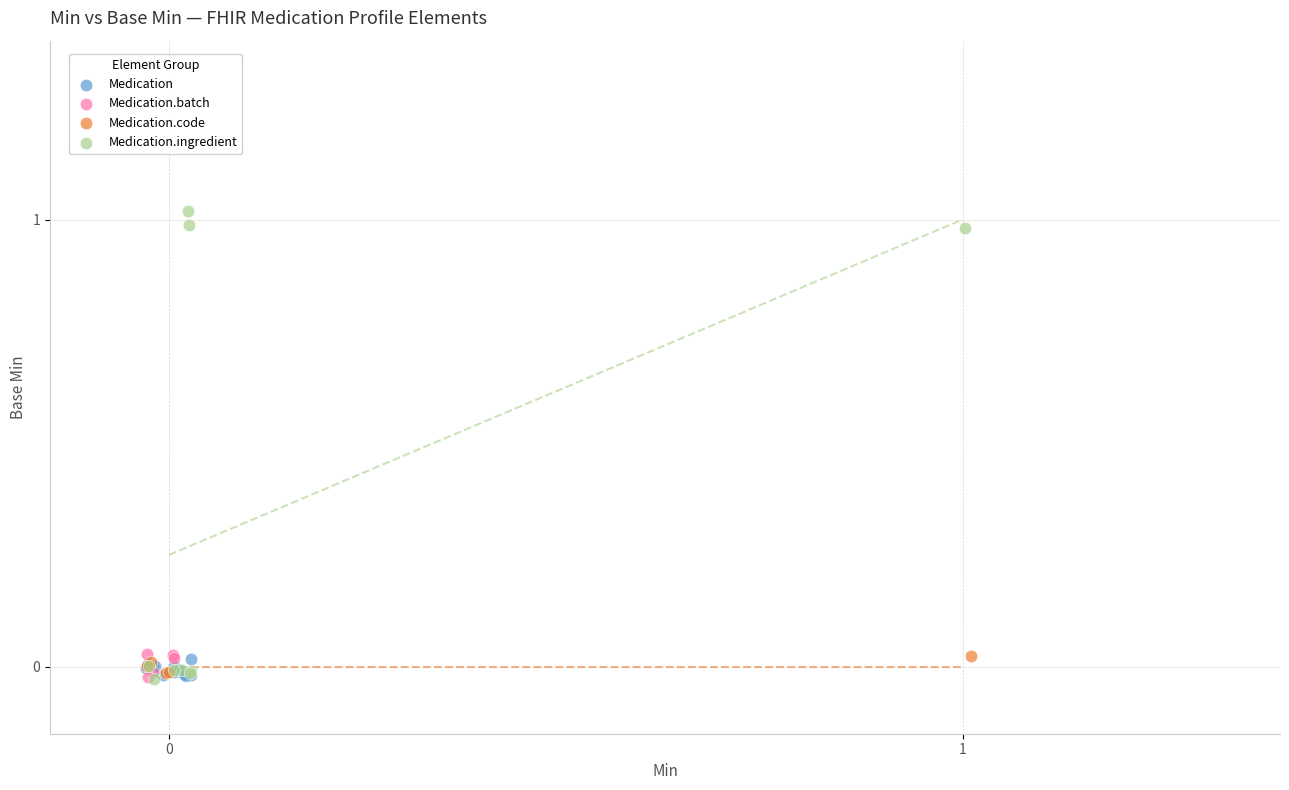

Which series reaches the maximum Y coordinate?

Medication.ingredient